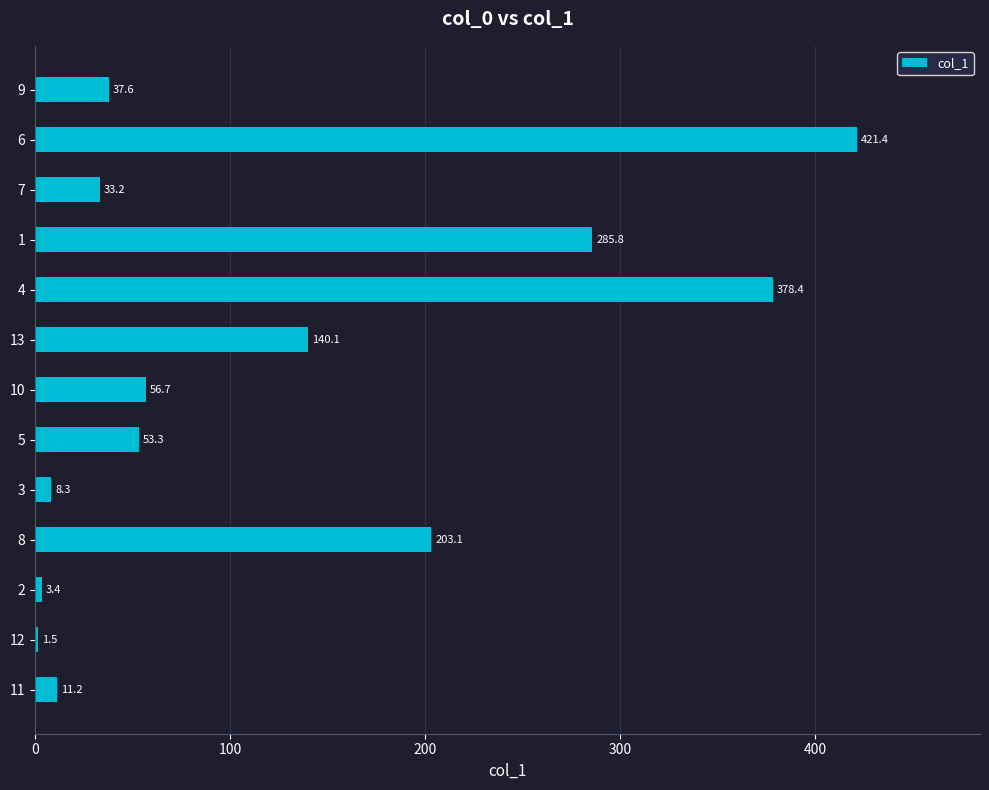

List the labels in order of value, largest first.

6, 4, 1, 8, 13, 10, 5, 9, 7, 11, 3, 2, 12